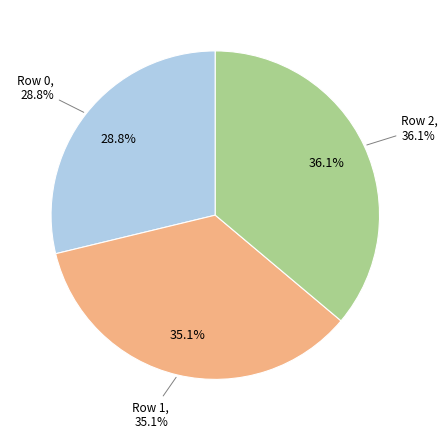

Which slice is the largest?

2